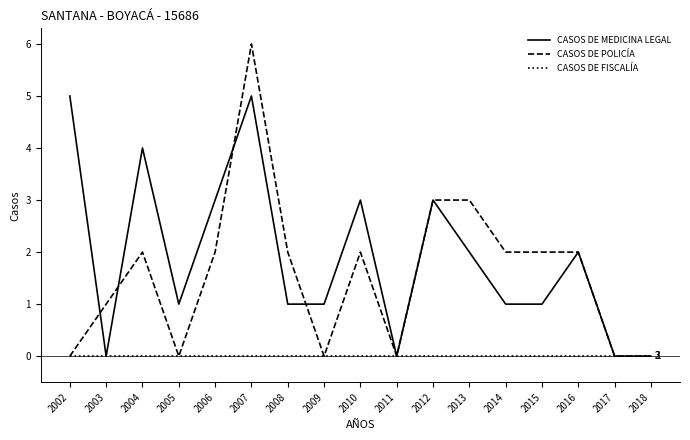

Which series has the largest total across all categories?

CASOS DE MEDICINA LEGAL